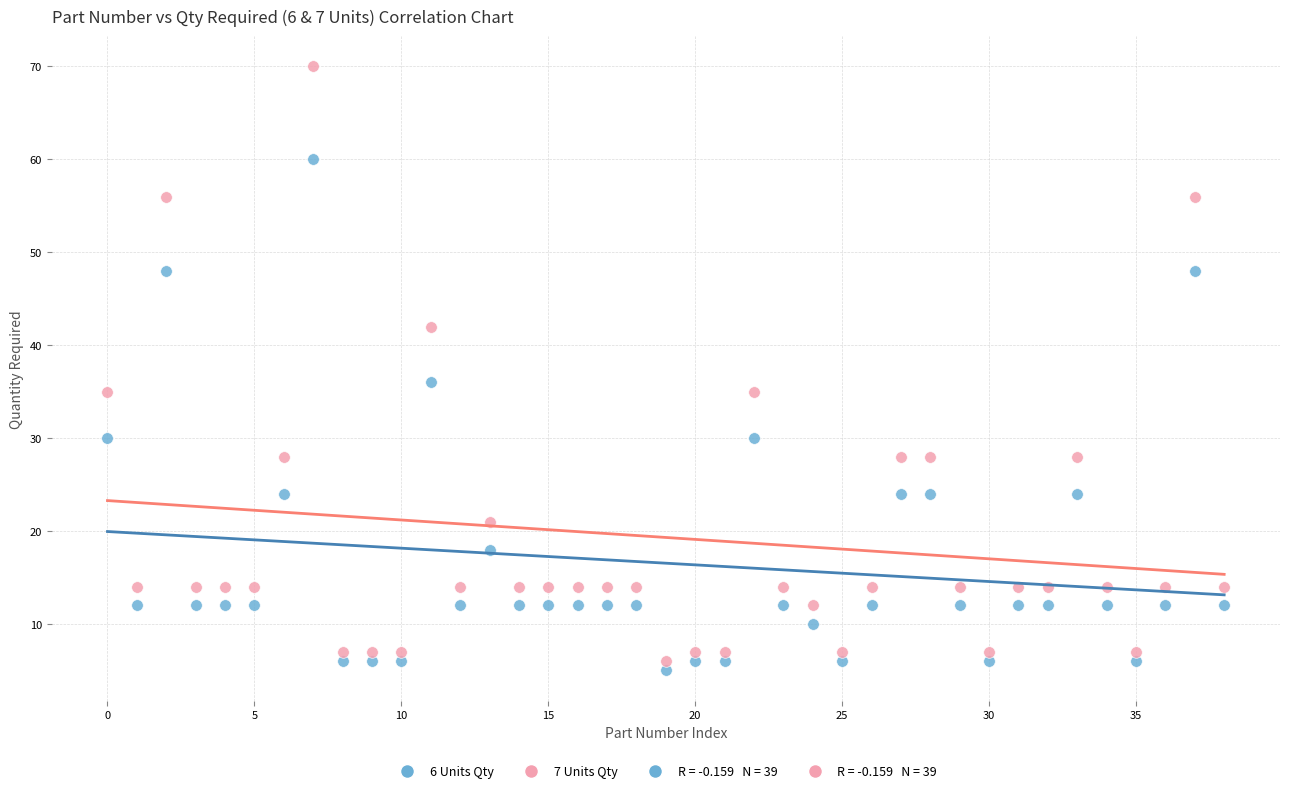

Across all series, what Y value is closest to 37?

36